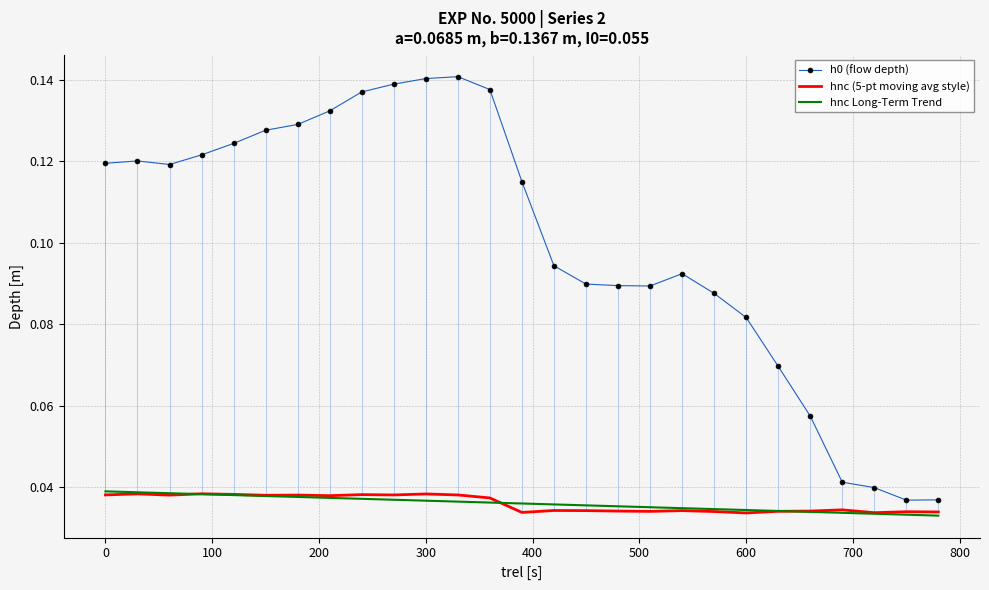

True or false: hnc (5-pt moving avg style) and h0 (flow depth) cross at least once.

False